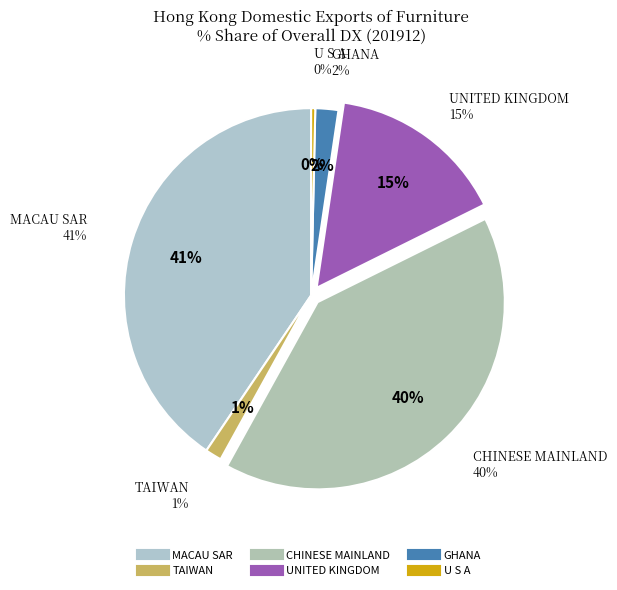

To the nearest percent, what is the average slice percentage?

17%